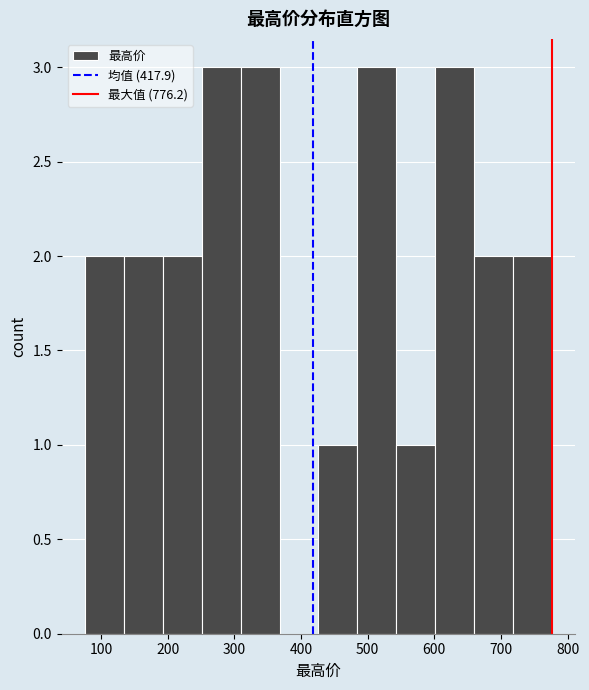

Reading left to right, transcribe this chart: for each bar, give the range it covers on the x-axis and its height. Neither the bar edges nor the heights are printed on the chart, so give them approximately, as read against the axes.

80 to 130: 2
130 to 190: 2
190 to 250: 2
250 to 310: 3
310 to 370: 3
370 to 430: 0
430 to 480: 1
480 to 540: 3
540 to 600: 1
600 to 660: 3
660 to 720: 2
720 to 780: 2